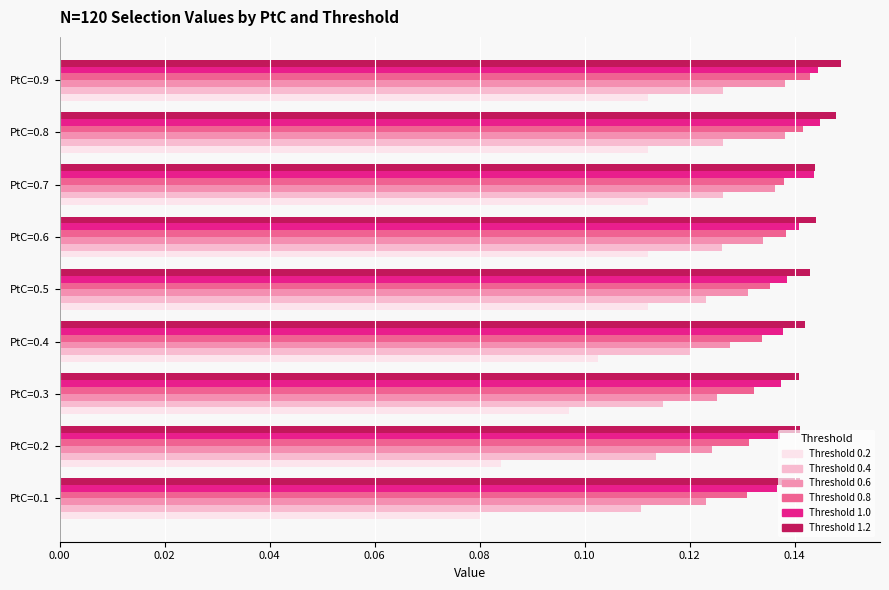

Which label corresponds to the smallest value in the chart?

PtC=0.1